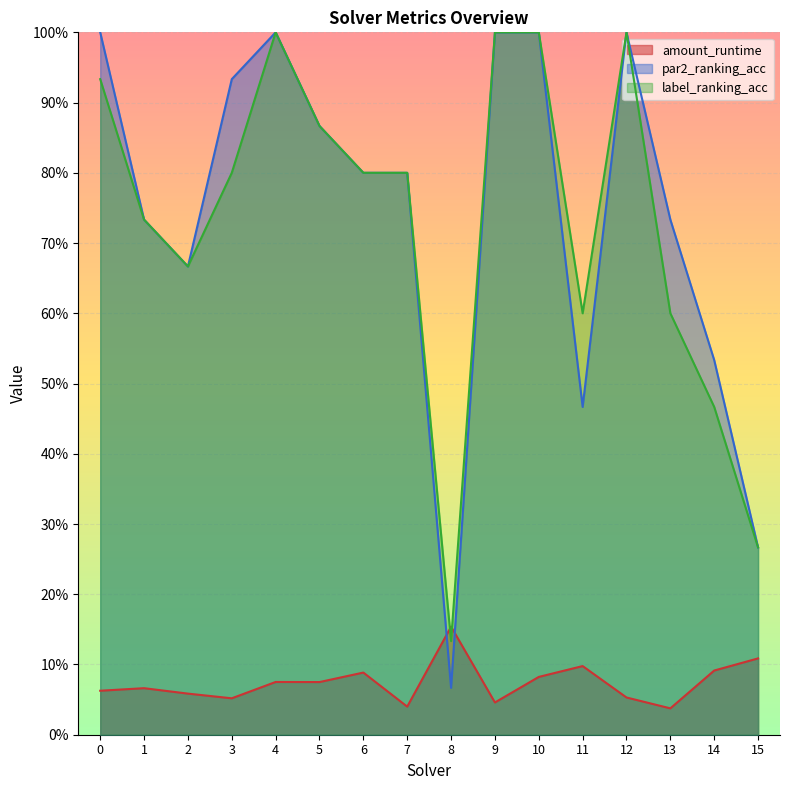

Which series changed the most between 10 and 11?

par2_ranking_acc